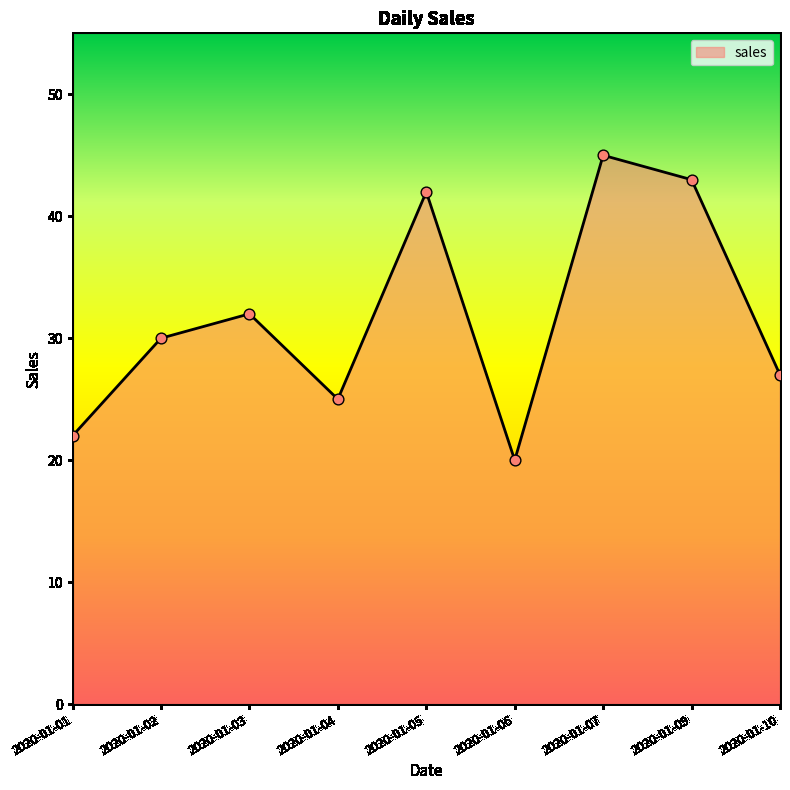

Approximately how many times larger is the value at 2020-01-04 compared to 2020-01-03?

0.8